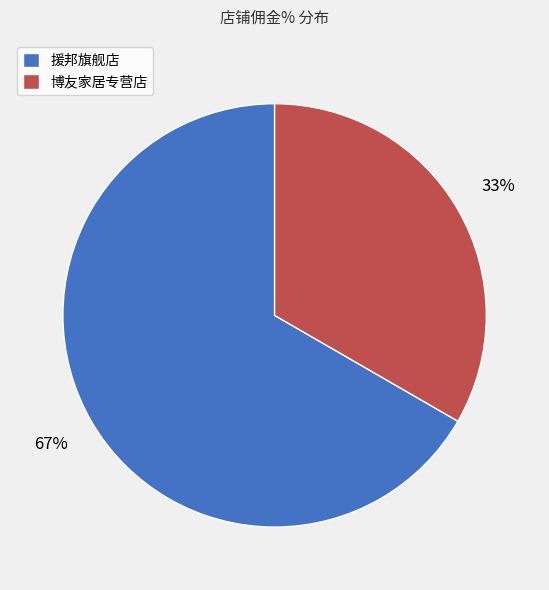

To the nearest percent, what is the average slice percentage?

50%